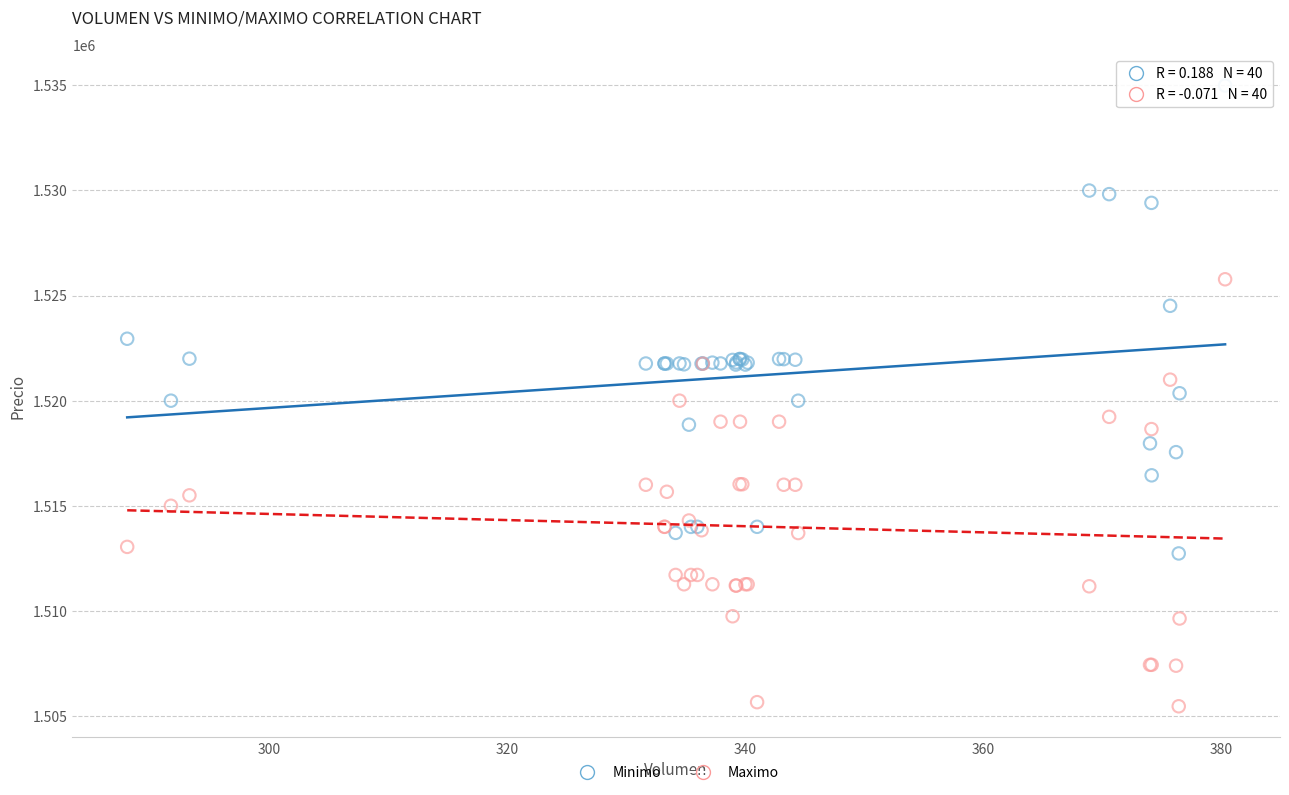

What are all the series names shown in the legend?

Minimo, Maximo